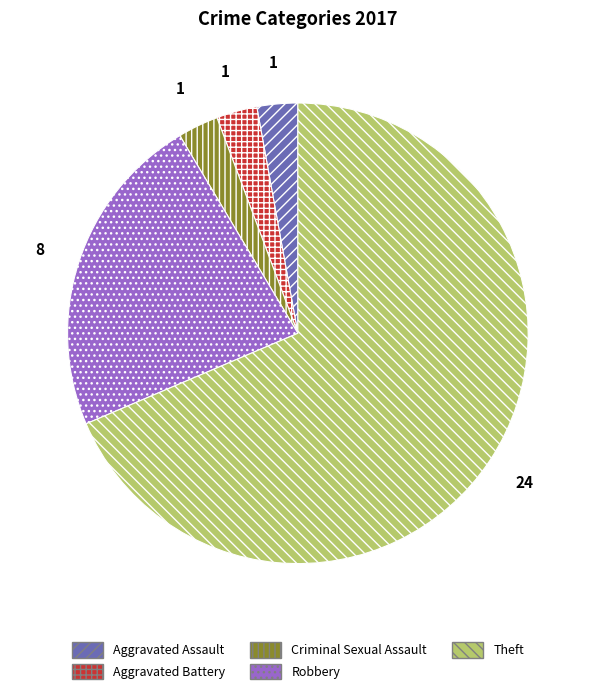

Which category has the biggest portion of the pie?

Theft